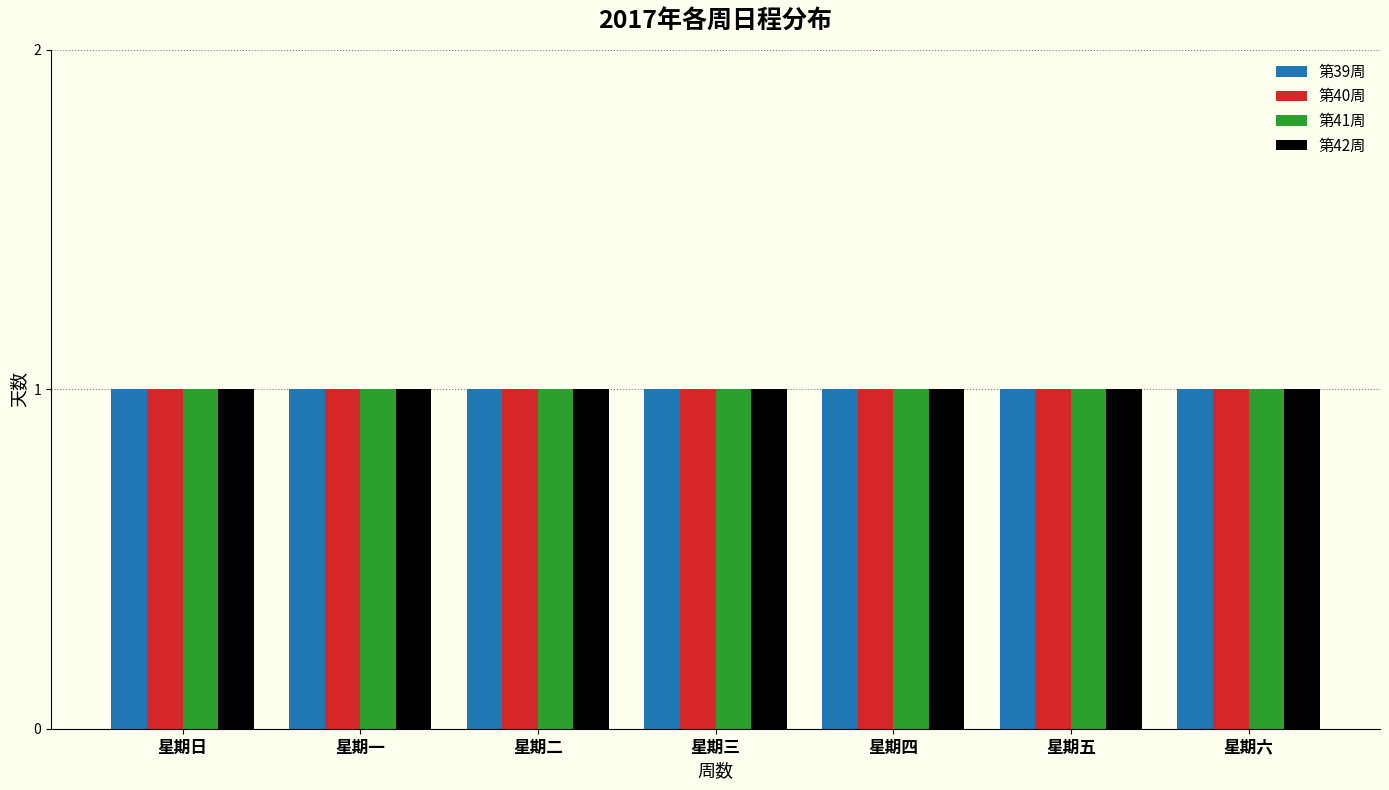

Does the chart contain any negative values?

No